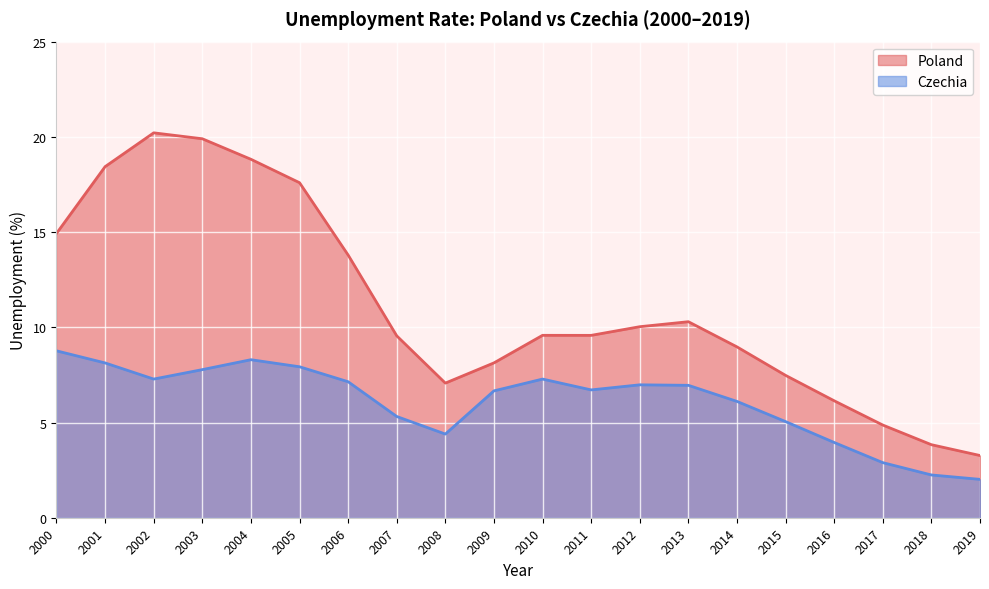

How many categories are shown in the chart?

20